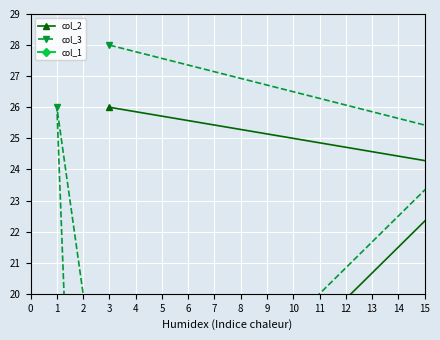

True or false: col_1 and col_2 cross at least once.

False